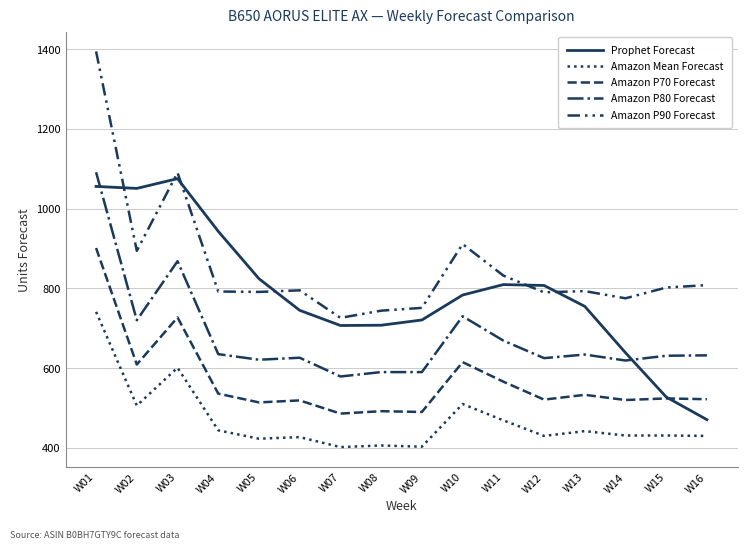

Reading left to right, what are all the values shown in this chart?

Prophet Forecast: W01=1055.5	W02=1050.5	W03=1075.0	W04=942.9	W05=824.1	W06=744.8	W07=706.8	W08=707.5	W09=720.6	W10=783.2	W11=809.4	W12=807.2	W13=754.8	W14=638.5	W15=527.5	W16=470.7
Amazon Mean Forecast: W01=741.0	W02=506.0	W03=601.0	W04=444.0	W05=423.0	W06=427.0	W07=402.0	W08=406.0	W09=403.0	W10=510.0	W11=469.0	W12=430.0	W13=442.0	W14=431.0	W15=431.0	W16=430.0
Amazon P70 Forecast: W01=901.0	W02=609.0	W03=727.0	W04=536.0	W05=514.0	W06=519.0	W07=486.0	W08=492.0	W09=490.0	W10=615.0	W11=566.0	W12=521.0	W13=533.0	W14=520.0	W15=524.0	W16=522.0
Amazon P80 Forecast: W01=1091.0	W02=720.0	W03=868.0	W04=635.0	W05=621.0	W06=626.0	W07=579.0	W08=590.0	W09=590.0	W10=730.0	W11=669.0	W12=625.0	W13=634.0	W14=619.0	W15=631.0	W16=632.0
Amazon P90 Forecast: W01=1394.0	W02=894.0	W03=1090.0	W04=792.0	W05=791.0	W06=795.0	W07=726.0	W08=744.0	W09=751.0	W10=911.0	W11=832.0	W12=790.0	W13=793.0	W14=775.0	W15=802.0	W16=808.0